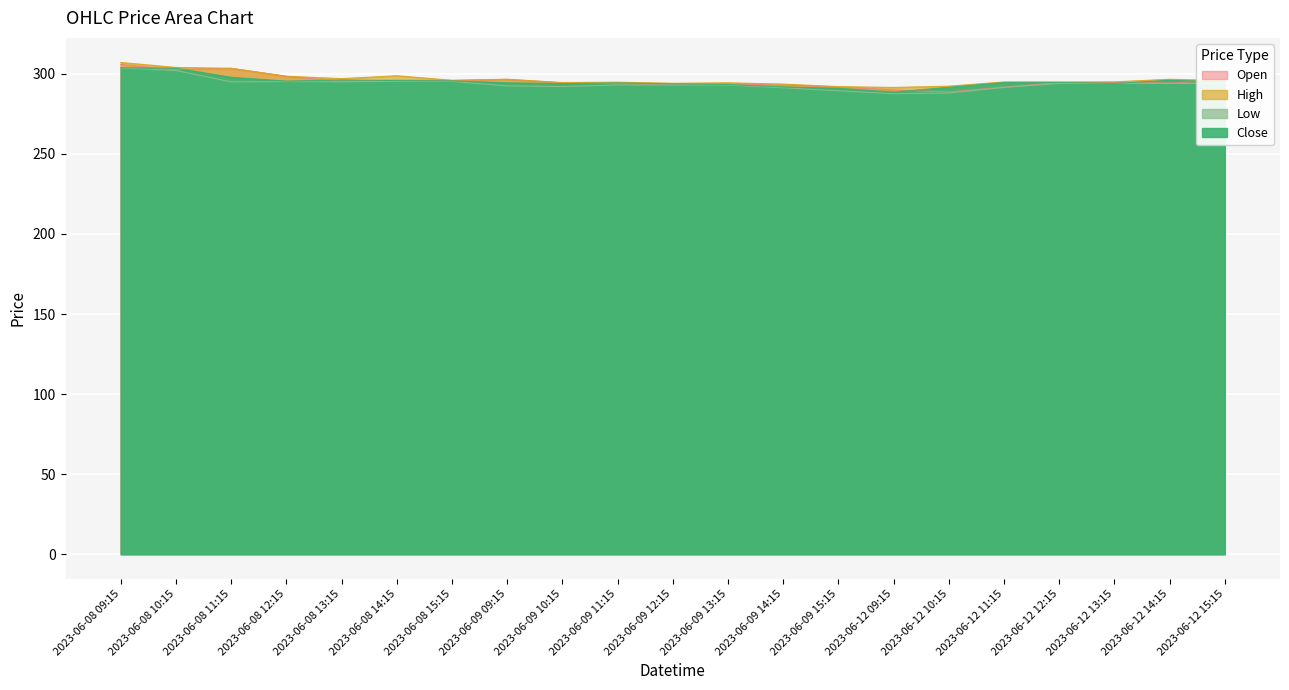

How many values in the High series exceed 295?

10